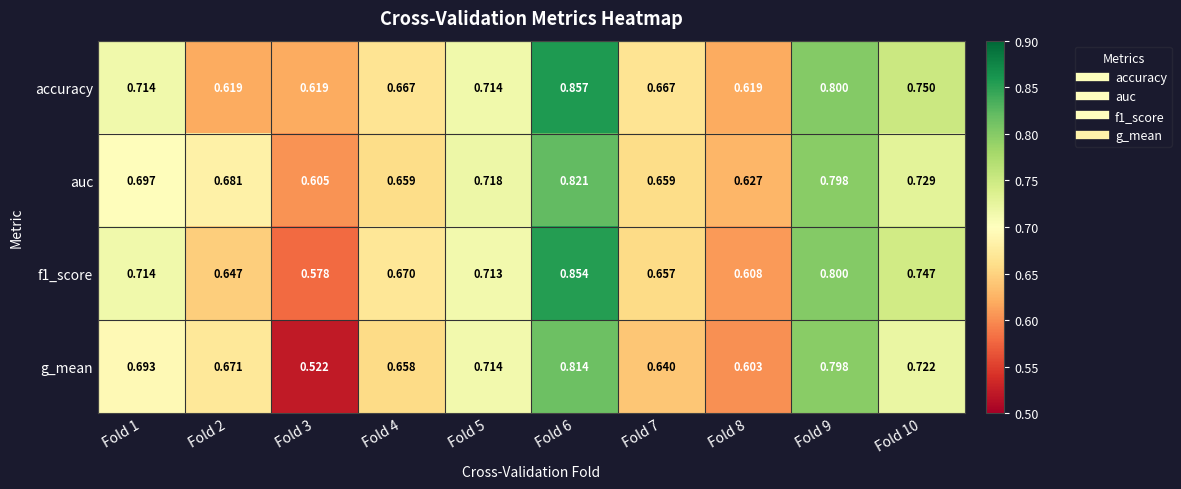

Which series has the largest range (max minus min)?

g_mean